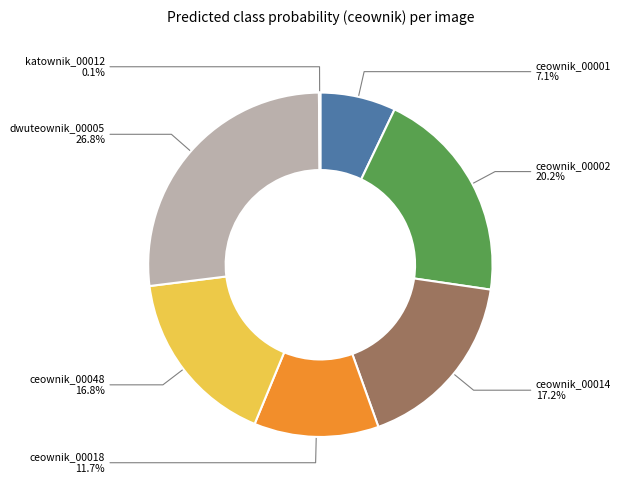

How much of the chart is everything except ceownik_00014?

82.8%